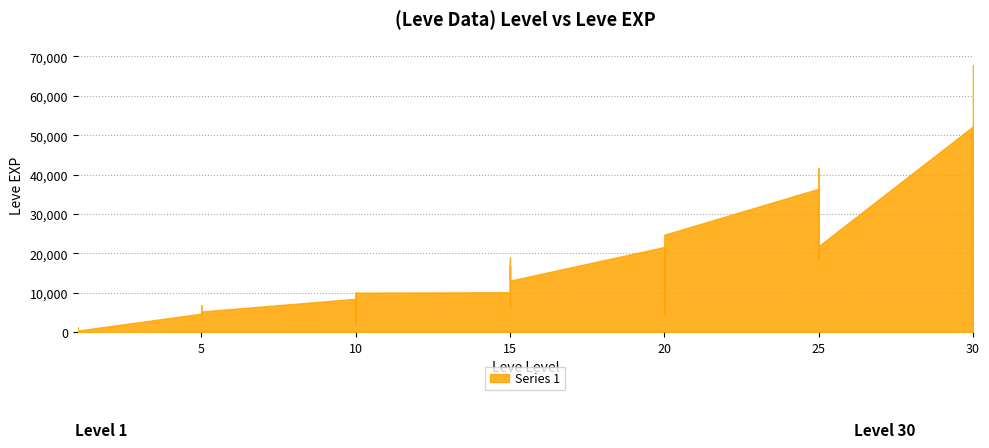

At which category does the chart reach its peak across all series?

30